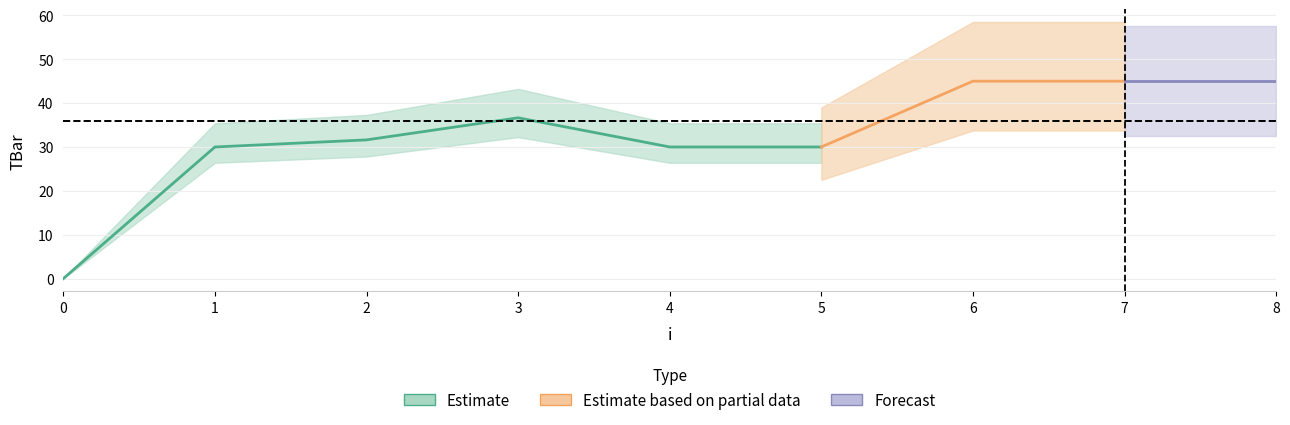

True or false: the data shows 30.0 at 4.

True